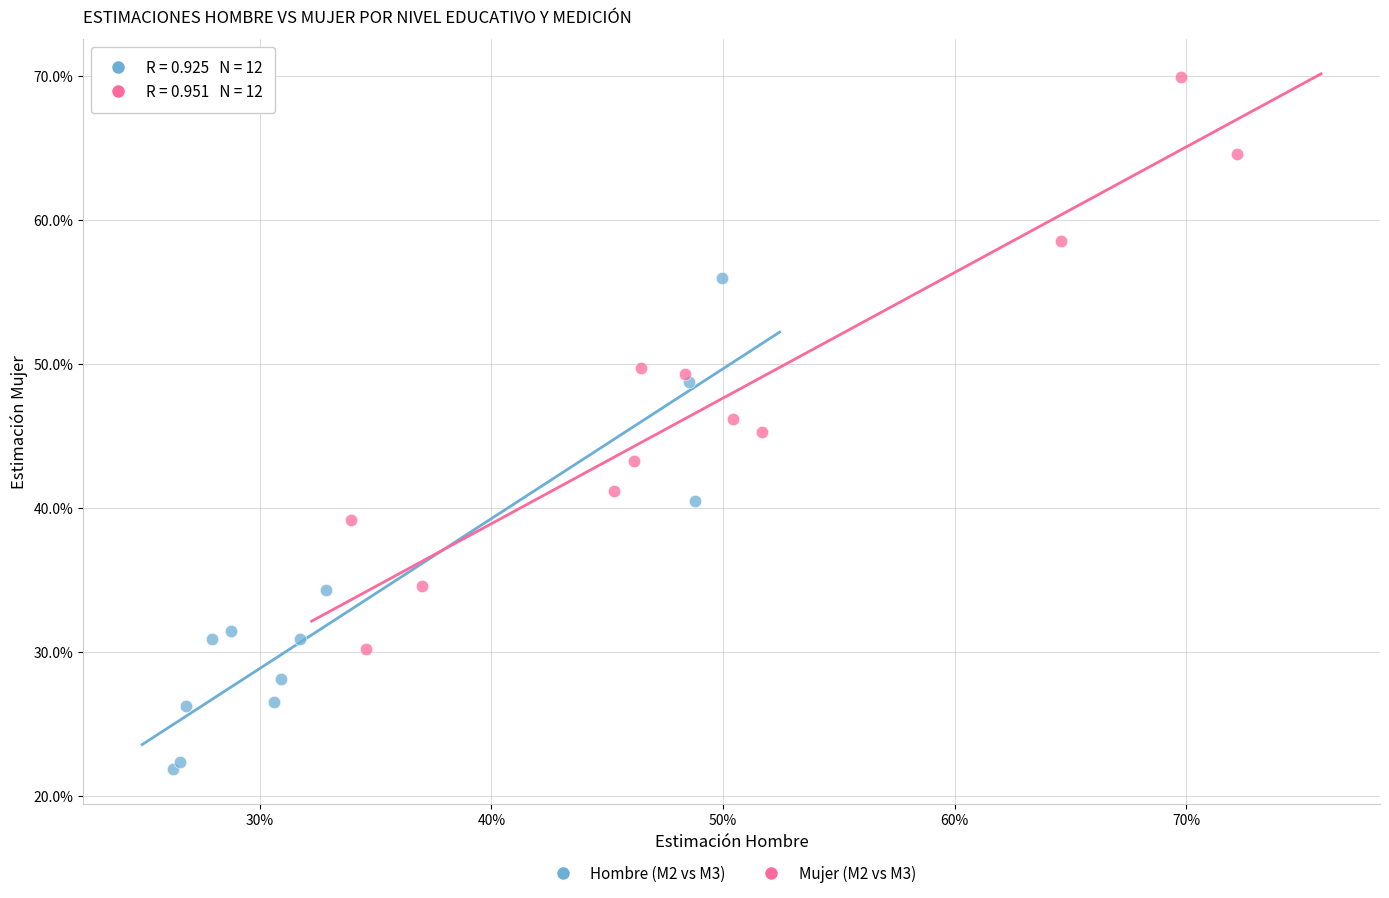

What are all the series names shown in the legend?

Hombre (M2 vs M3), Mujer (M2 vs M3)